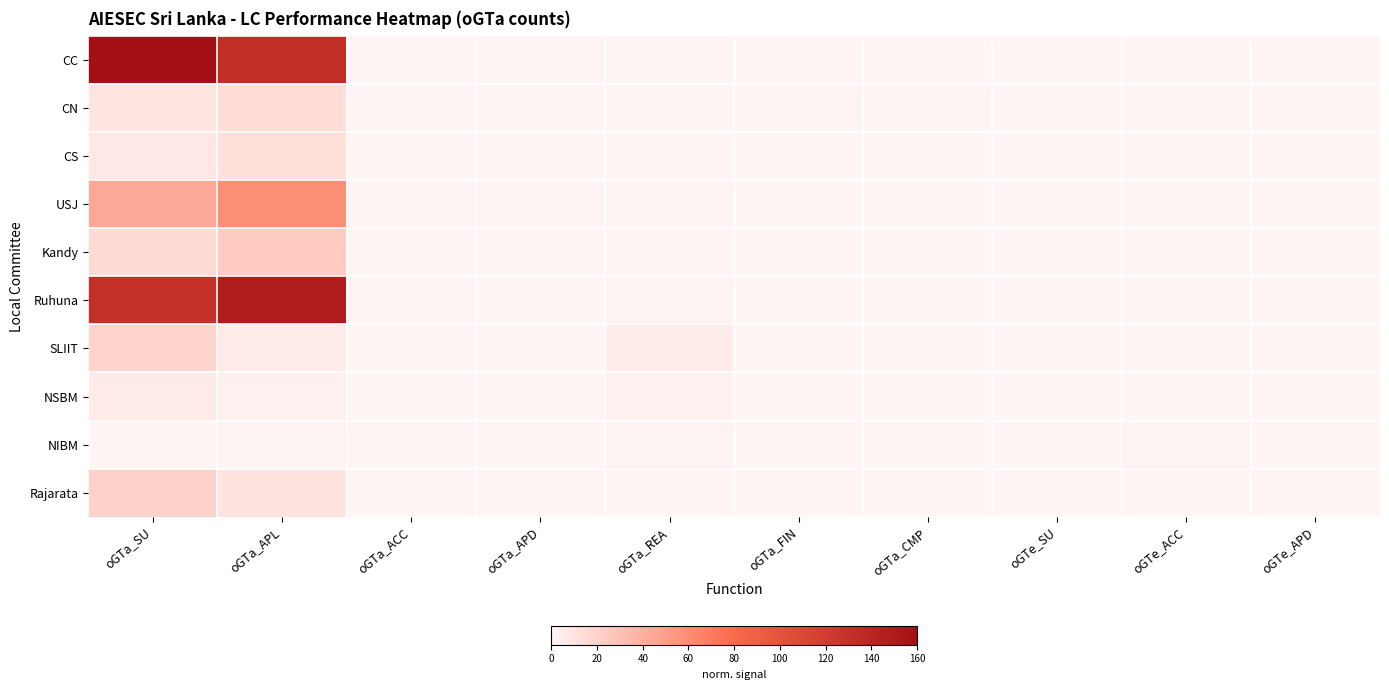

At which category is the sum across all series the highest?

oGTa_SU